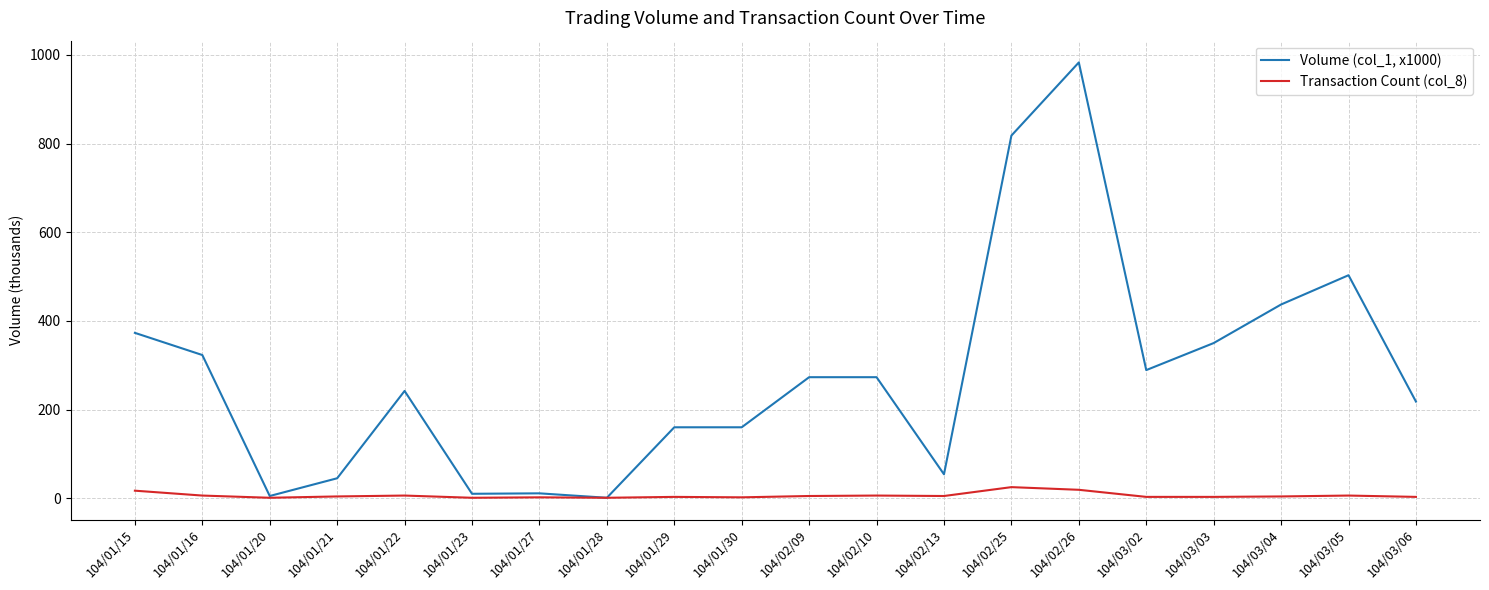

Which series has the largest total across all categories?

Volume (col_1, x1000)